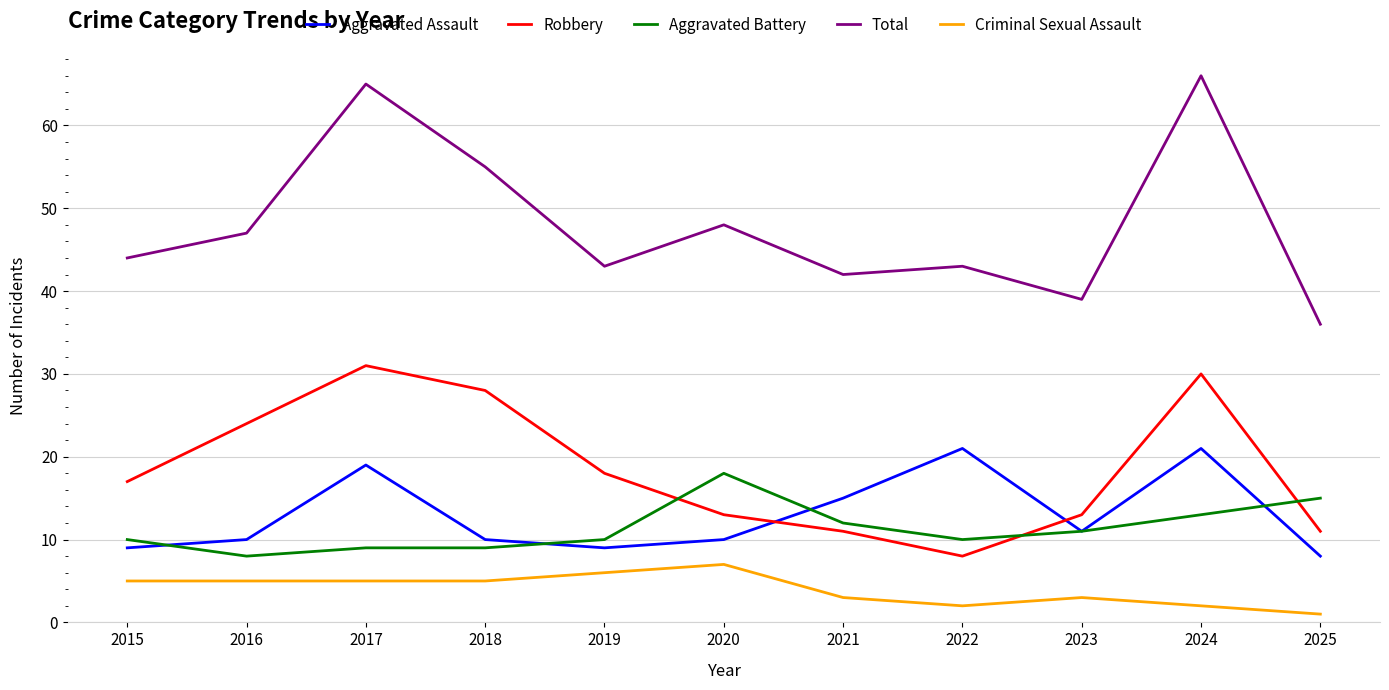

What are all the series names shown in the legend?

Aggravated Assault, Robbery, Aggravated Battery, Total, Criminal Sexual Assault